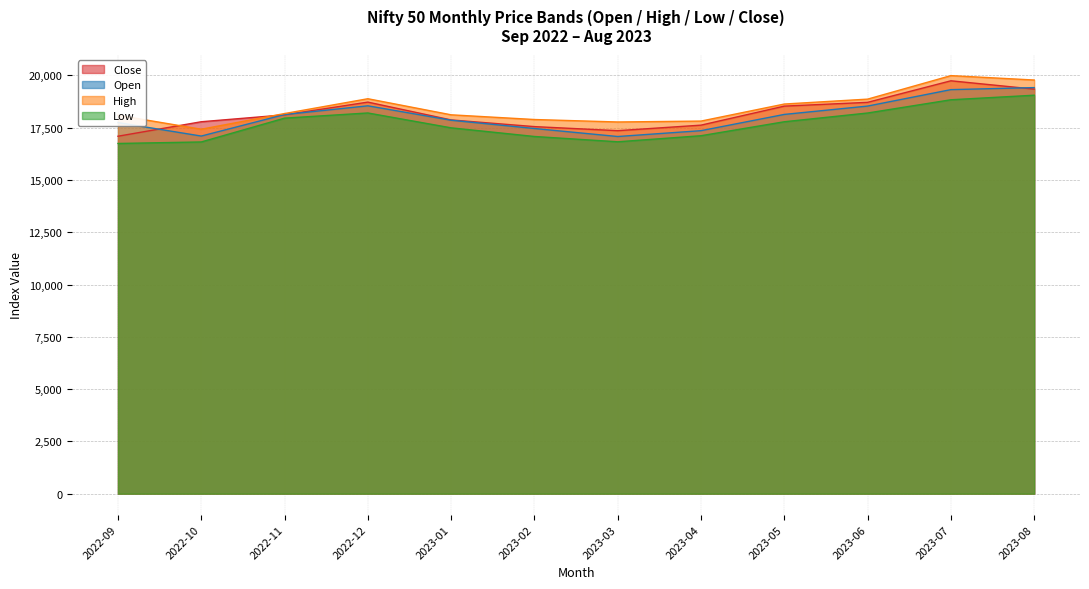

Which has a higher value, 2023-03 or 2023-08?

2023-08